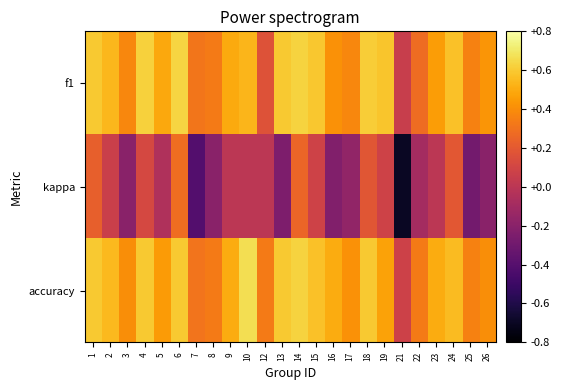

How many categories are shown in the chart?

24